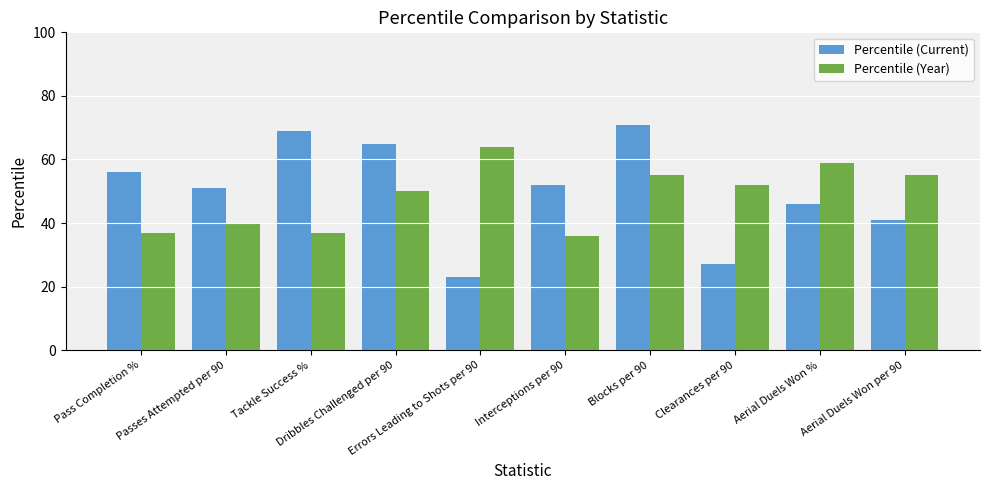

The Percentile (Current) series shows 72 at Interceptions per 90. True or false?

False